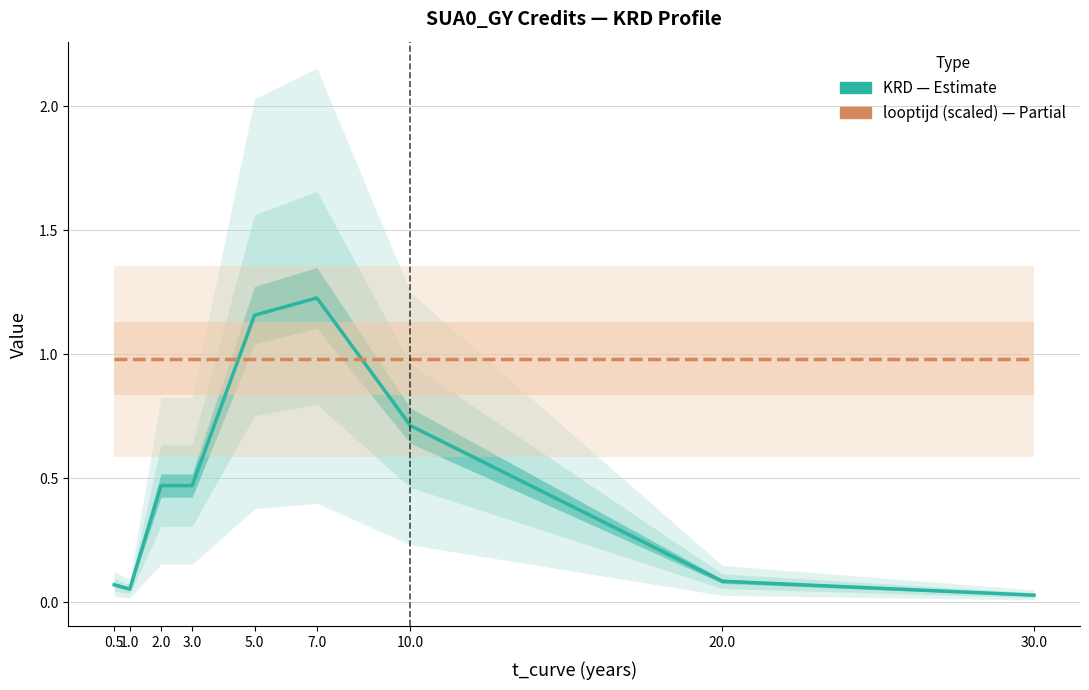

Which series has the widest spread of values?

KRD (Estimate)